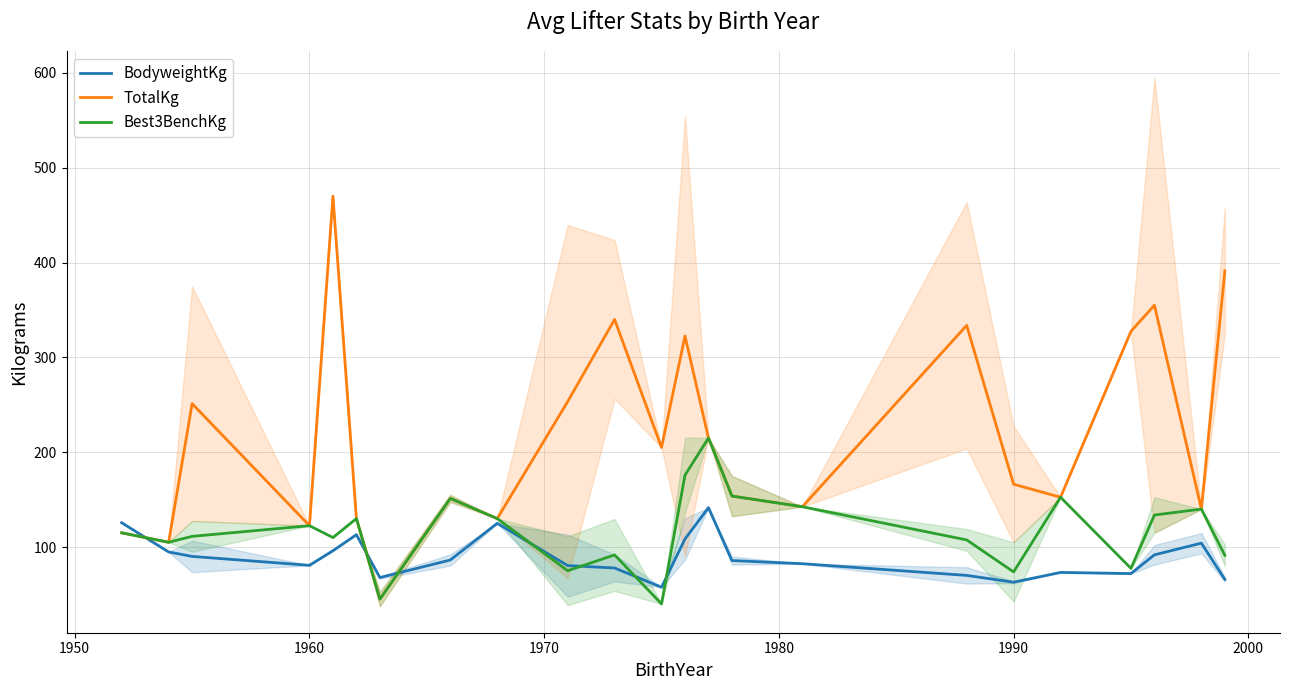

What are all the series names shown in the legend?

BodyweightKg, TotalKg, Best3BenchKg